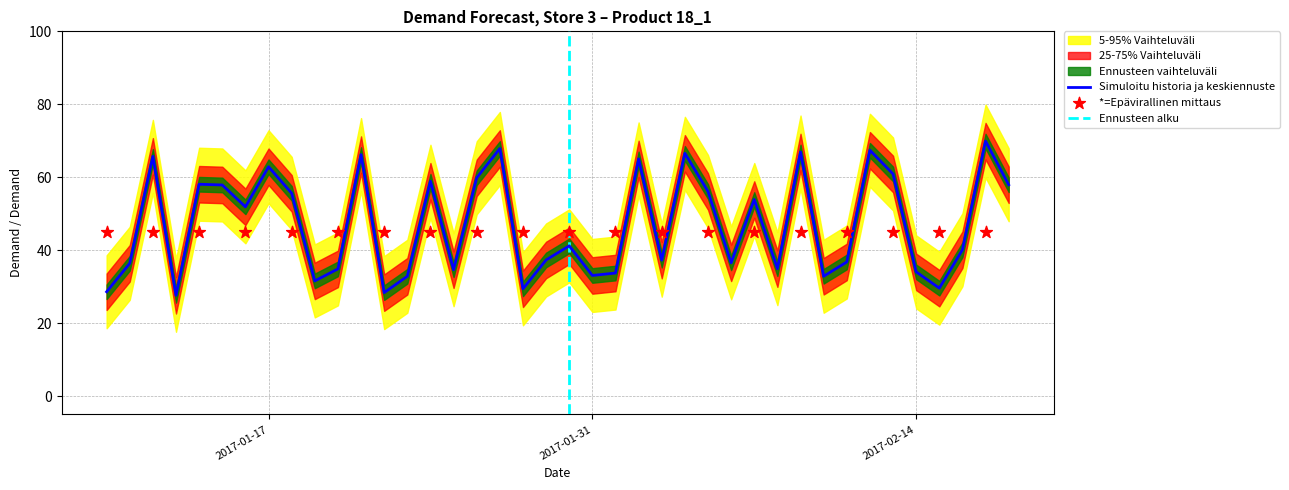

What is the ratio of the value at 2017-01-30 to the value at 2017-02-16?

1.0